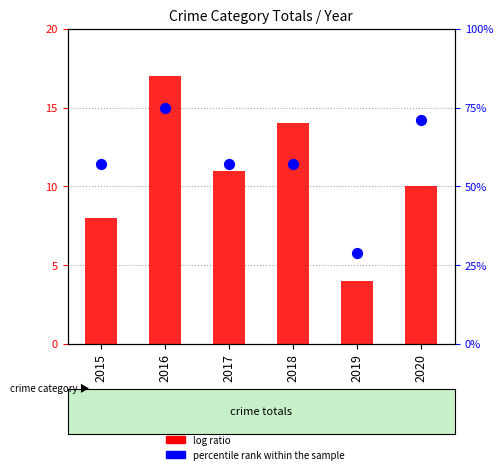

What are all the series names shown in the legend?

log ratio, percentile rank within the sample